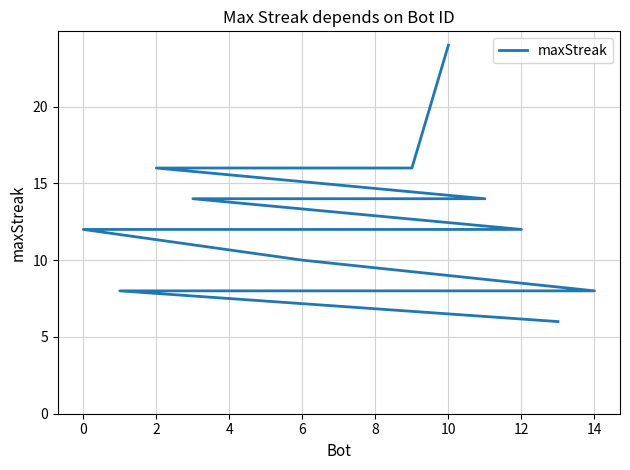

How many lines are shown in the chart?

1